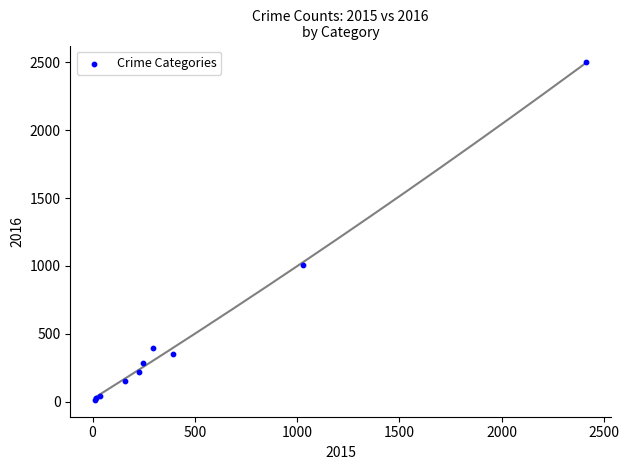

What Y value in the scatter plot is closest to 1256?

1009